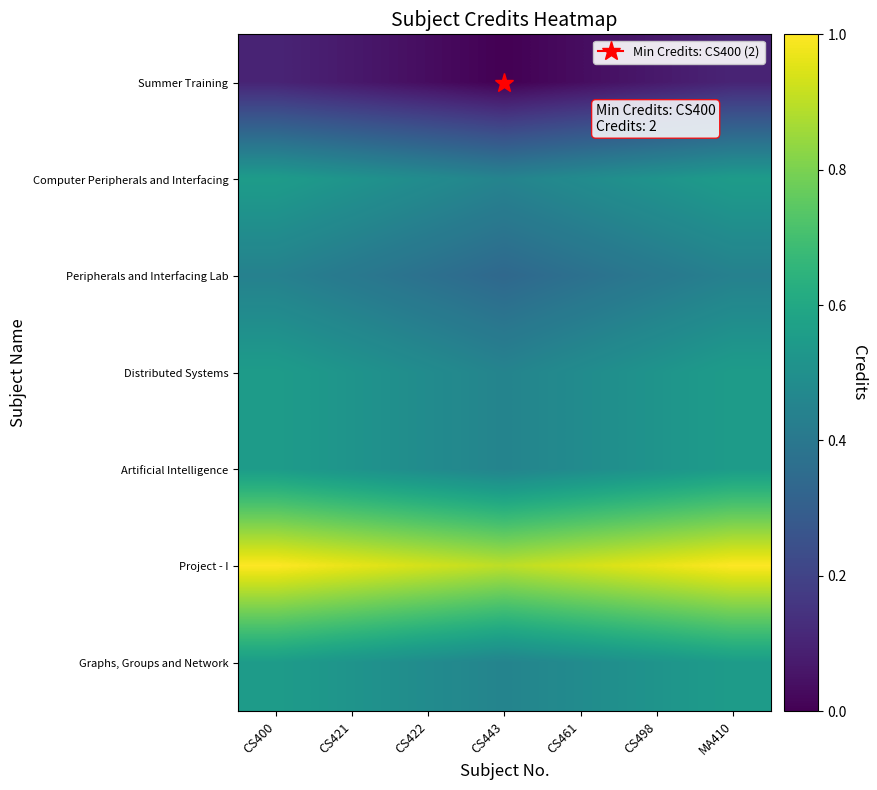

Reading right to left, list all the values displayed in this chart.

Summer Training: MA410=0.1	CS498=0.1	CS461=0.0	CS443=0.0	CS422=0.0	CS421=0.1	CS400=0.1
Computer Peripherals and Interfacing: MA410=0.6	CS498=0.5	CS461=0.5	CS443=0.4	CS422=0.5	CS421=0.5	CS400=0.6
Peripherals and Interfacing Lab: MA410=0.4	CS498=0.4	CS461=0.4	CS443=0.3	CS422=0.4	CS421=0.4	CS400=0.4
Distributed Systems: MA410=0.6	CS498=0.5	CS461=0.5	CS443=0.4	CS422=0.5	CS421=0.5	CS400=0.6
Artificial Intelligence: MA410=0.6	CS498=0.5	CS461=0.5	CS443=0.4	CS422=0.5	CS421=0.5	CS400=0.6
Project - I: MA410=1.0	CS498=1.0	CS461=0.9	CS443=0.9	CS422=0.9	CS421=1.0	CS400=1.0
Graphs, Groups and Network: MA410=0.6	CS498=0.5	CS461=0.5	CS443=0.4	CS422=0.5	CS421=0.5	CS400=0.6